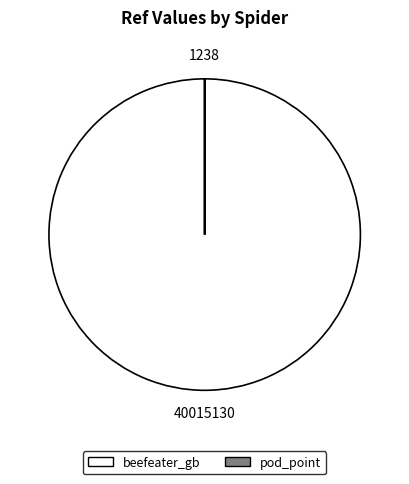

Is there a majority slice in this chart?

Yes